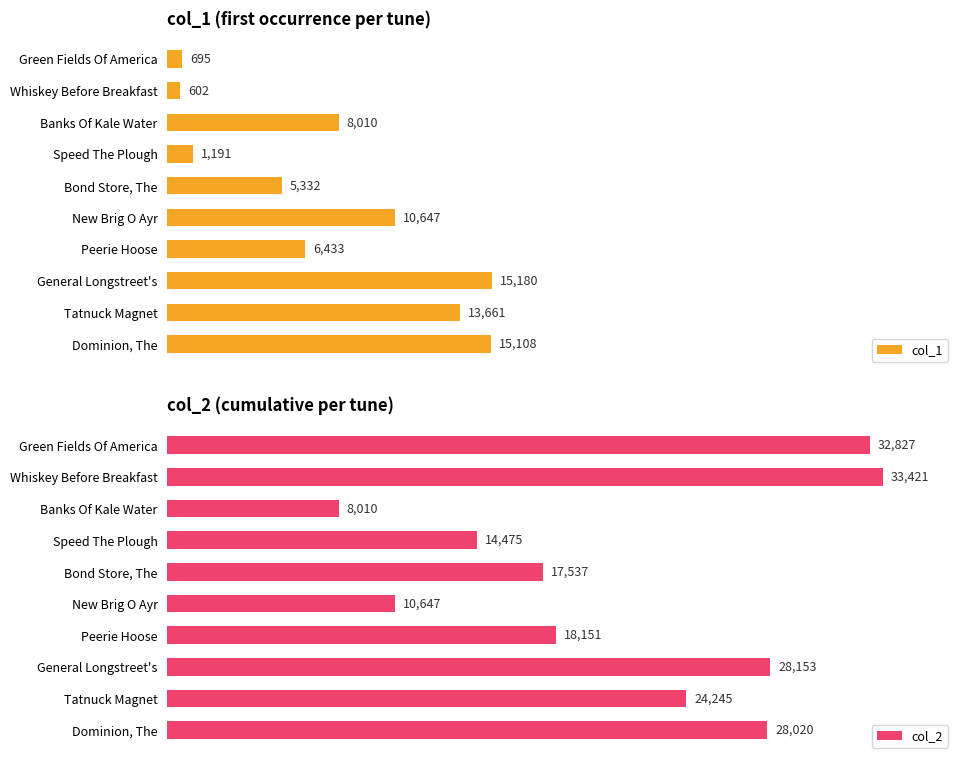

List the labels in order of col_1 value, smallest first.

Whiskey Before Breakfast, Green Fields Of America, Speed The Plough, Bond Store, The, Peerie Hoose, Banks Of Kale Water, New Brig O Ayr, Tatnuck Magnet, Dominion, The, General Longstreet's